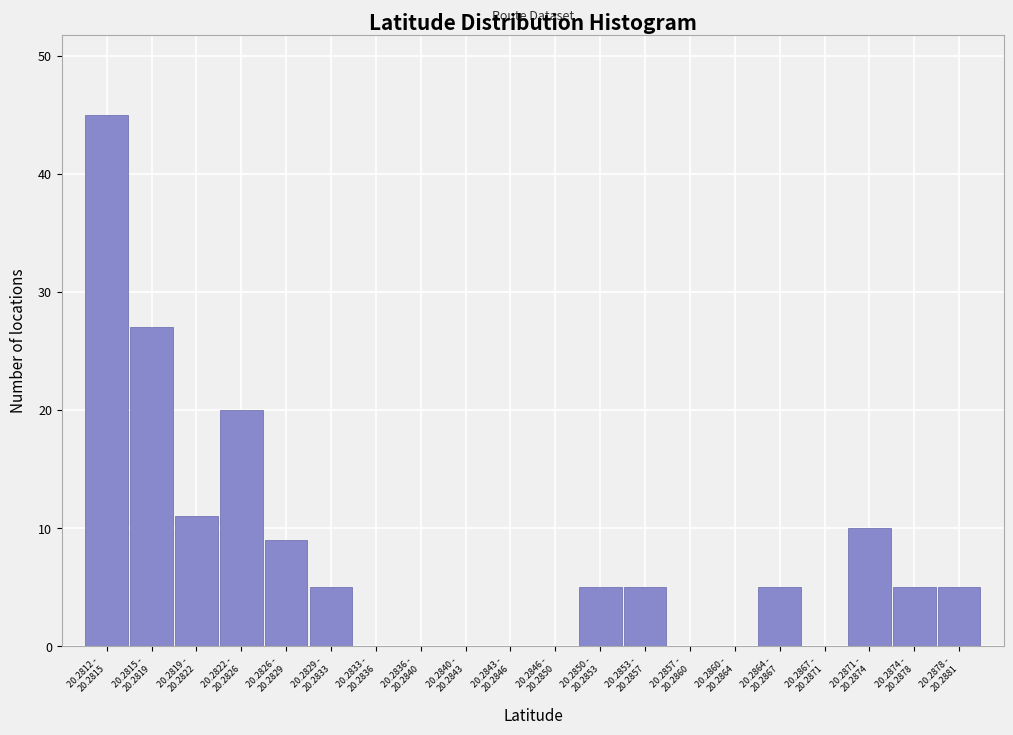

What is the maximum value shown in the chart?

45